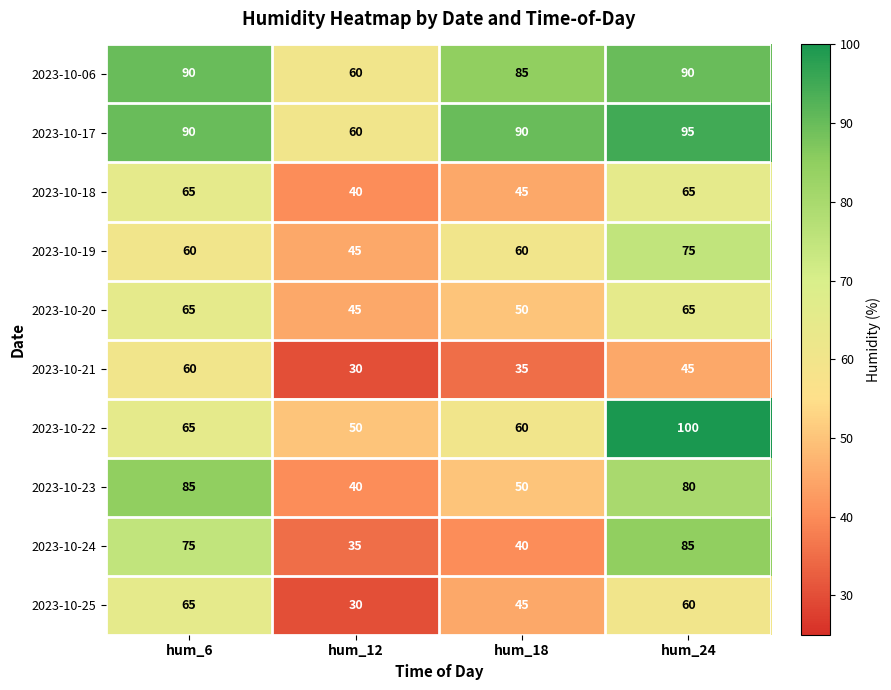

What is the lowest value of the 2023-10-25 series?

30